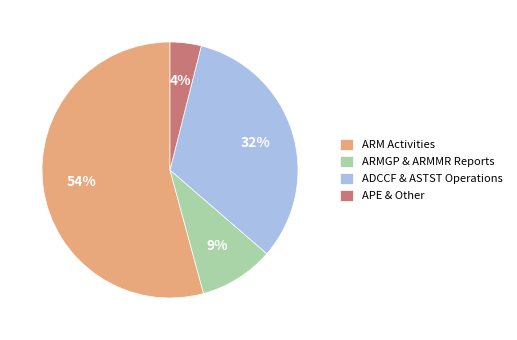

The ADCCF & ASTST Operations slice represents 32% of the pie. True or false?

True